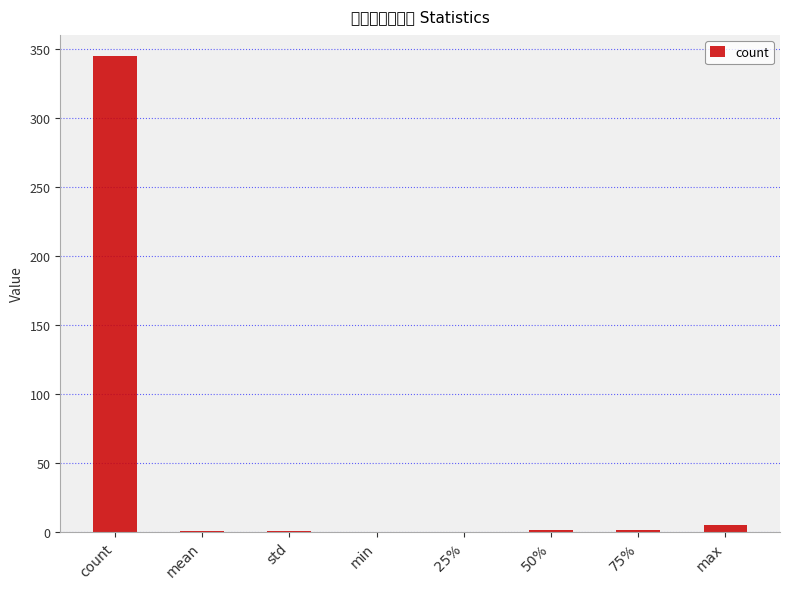

What is the sum of the values at min and count?

345.0